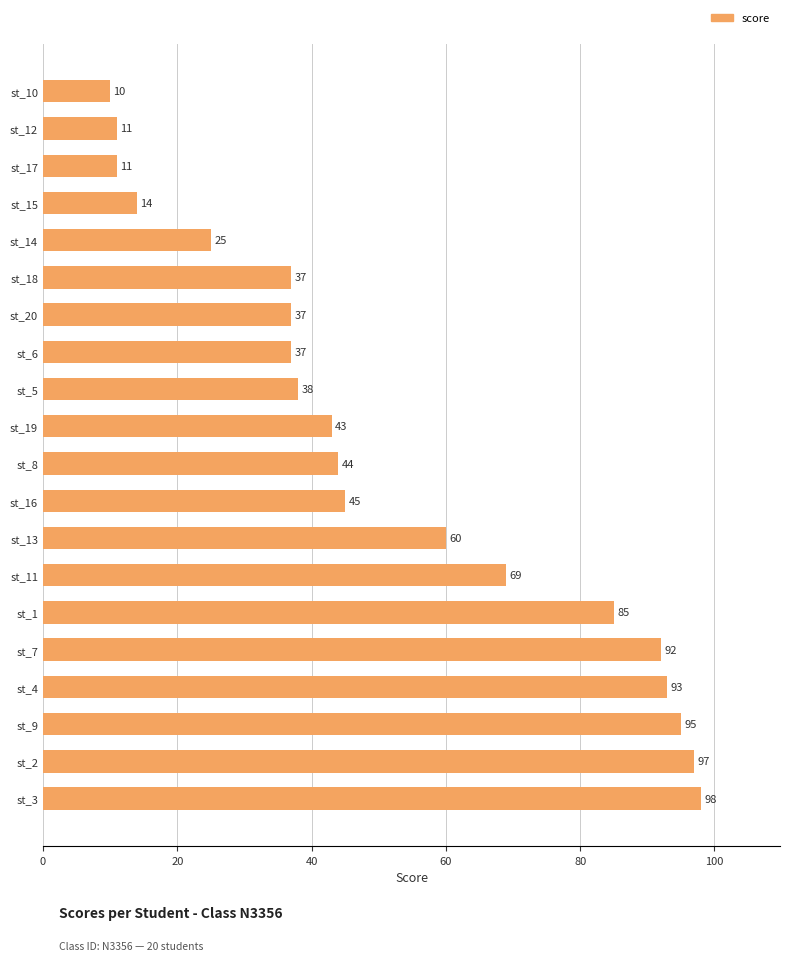

Count the number of categories in the chart.

20